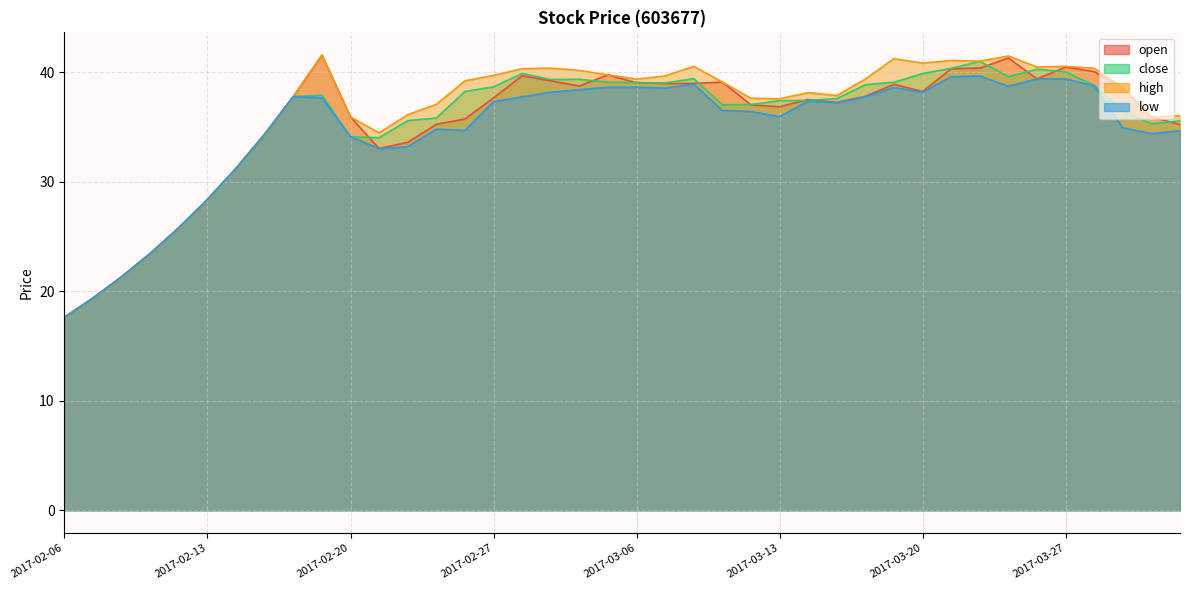

True or false: high and open intersect in this chart.

False